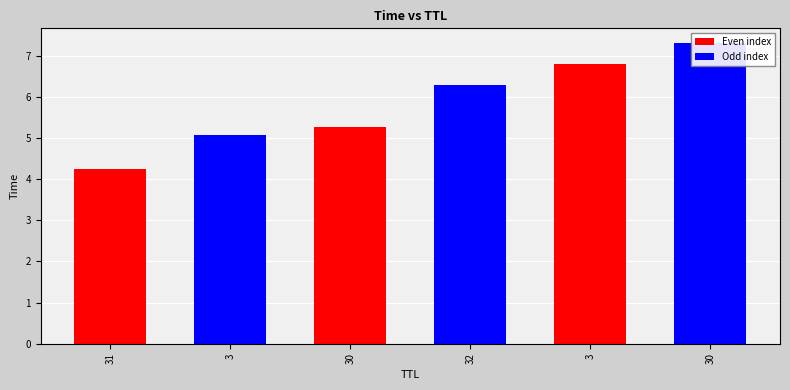

What is the ratio of the value at 3 to the value at 32?

1.1